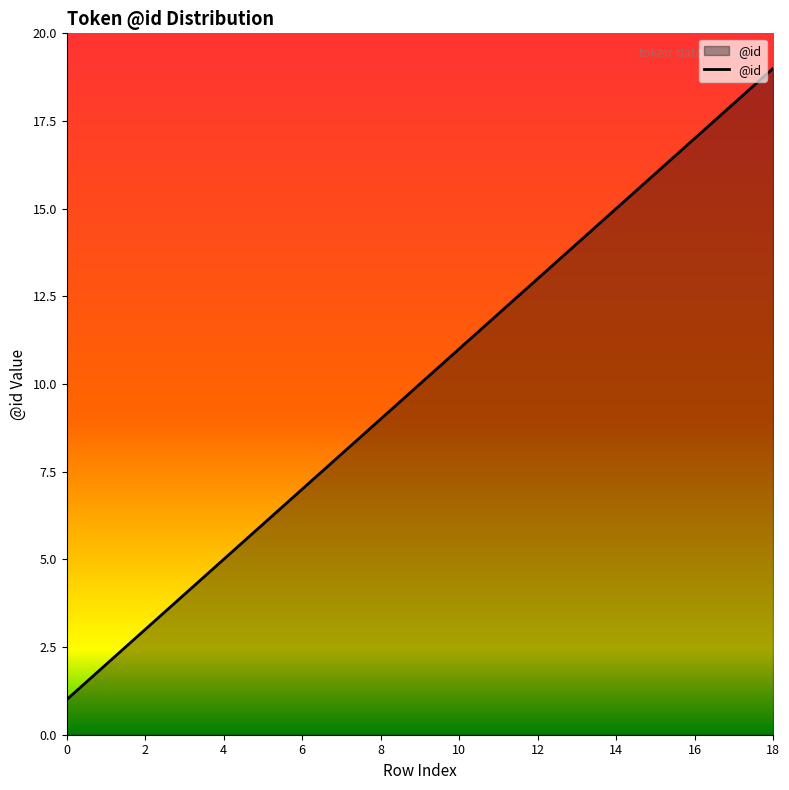

Reading left to right, list all the values displayed in this chart.

1	2	3	4	5	6	7	8	9	10	11	12	13	14	15	16	17	18	19